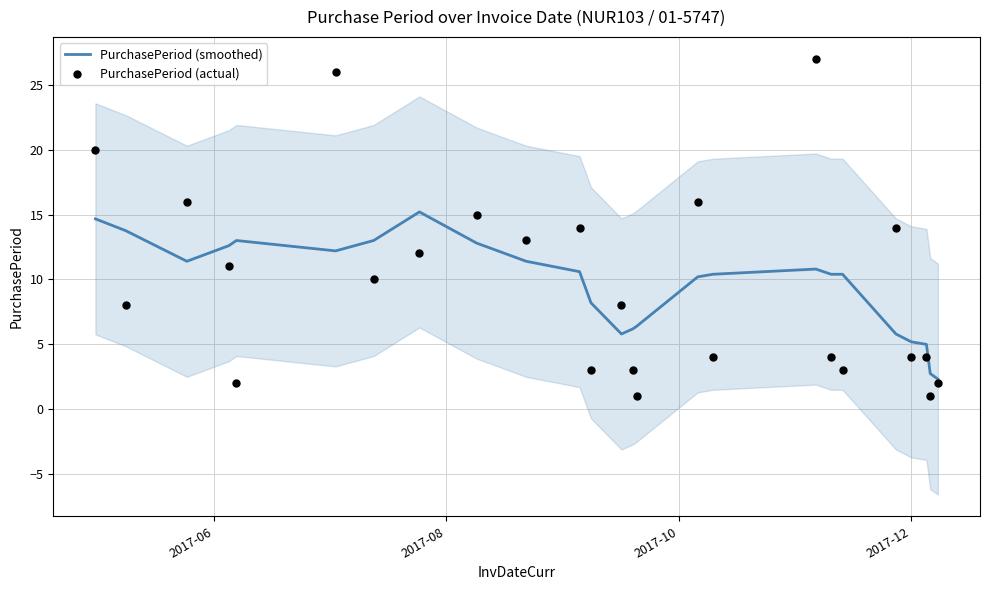

What are all the series names shown in the legend?

PurchasePeriod (smoothed), PurchasePeriod (actual)